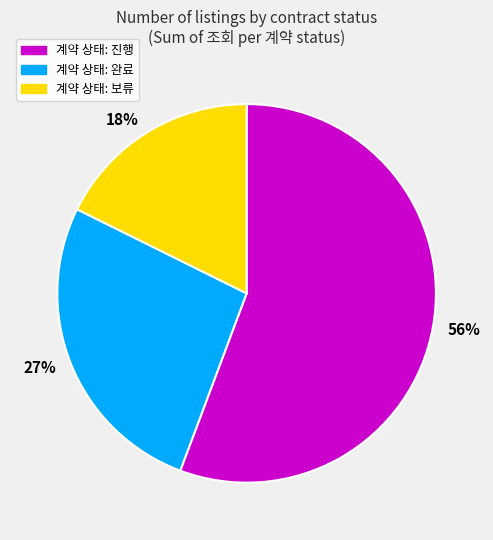

Count the number of slices in the pie.

3